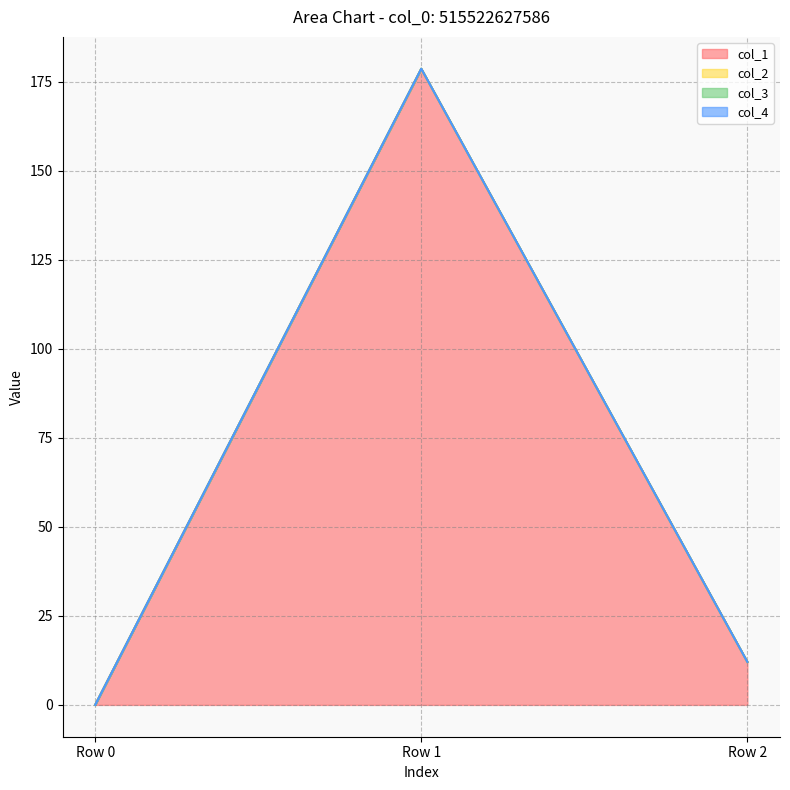

List the series in order of their peak value, lowest first.

col_3, col_4, col_2, col_1